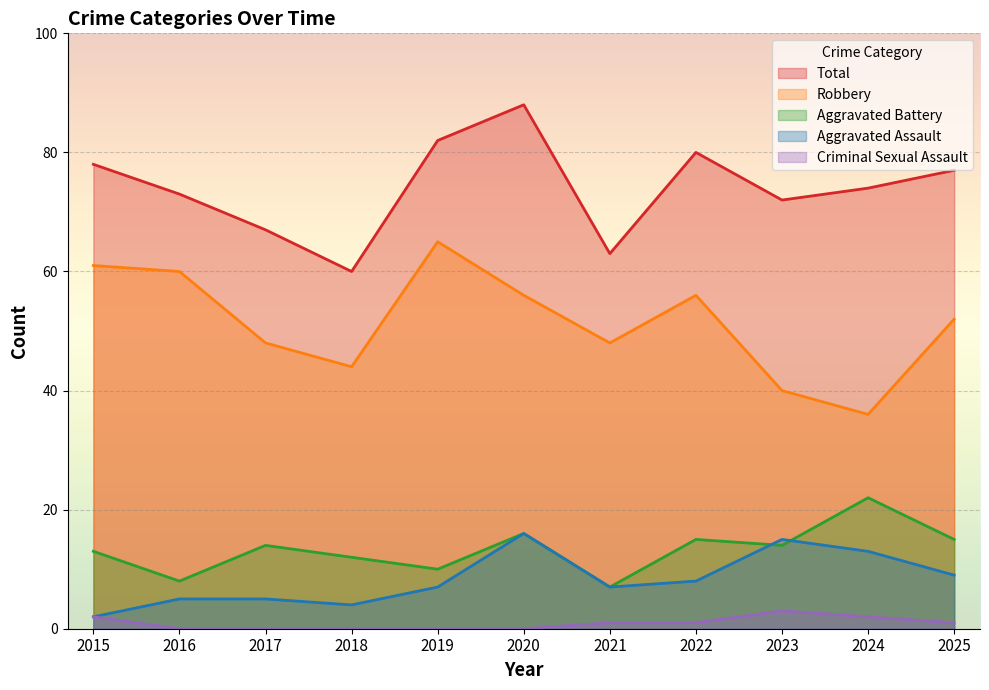

Rank the series at 2018 from highest to lowest value.

Total, Robbery, Aggravated Battery, Aggravated Assault, Criminal Sexual Assault